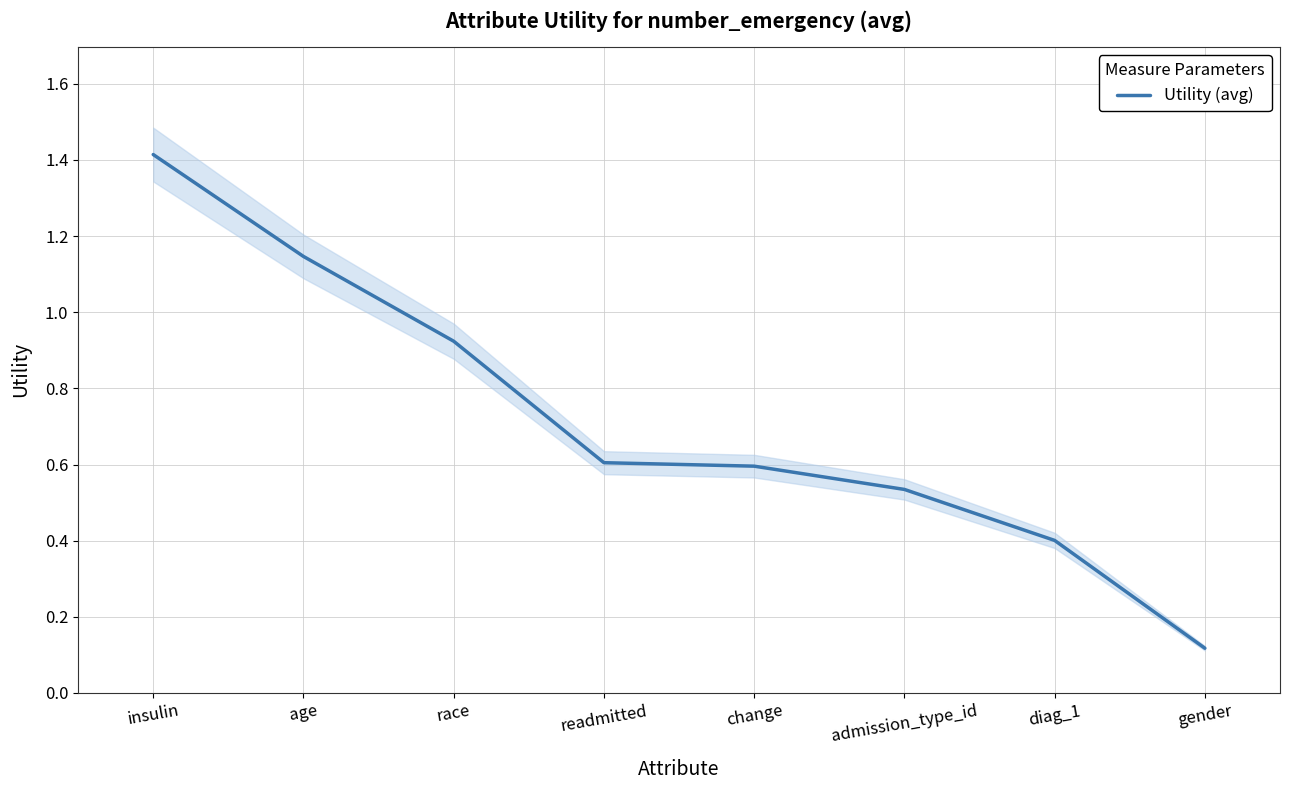

Reading right to left, list all the values displayed in this chart.

0.1	0.4	0.5	0.6	0.6	0.9	1.1	1.4